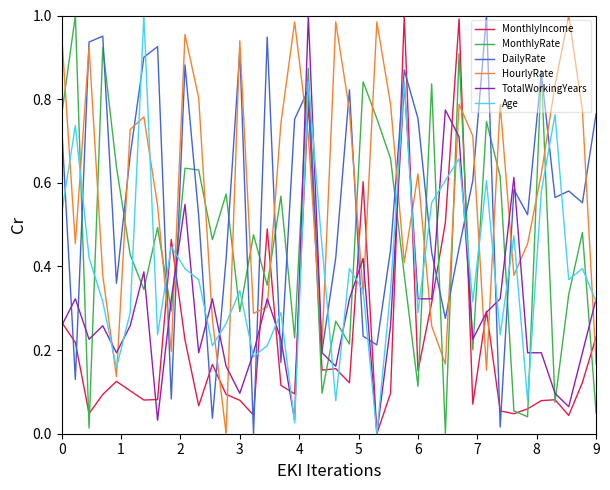

Which series ends up on top after the final intersection of DailyRate and MonthlyIncome?

DailyRate